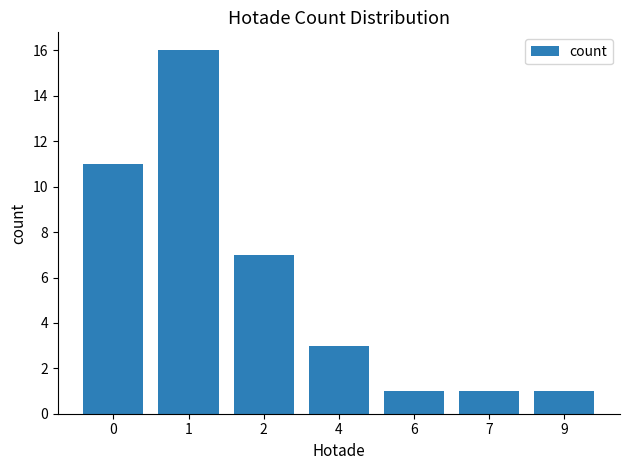

What is the sum of the values at 1 and 0?

27